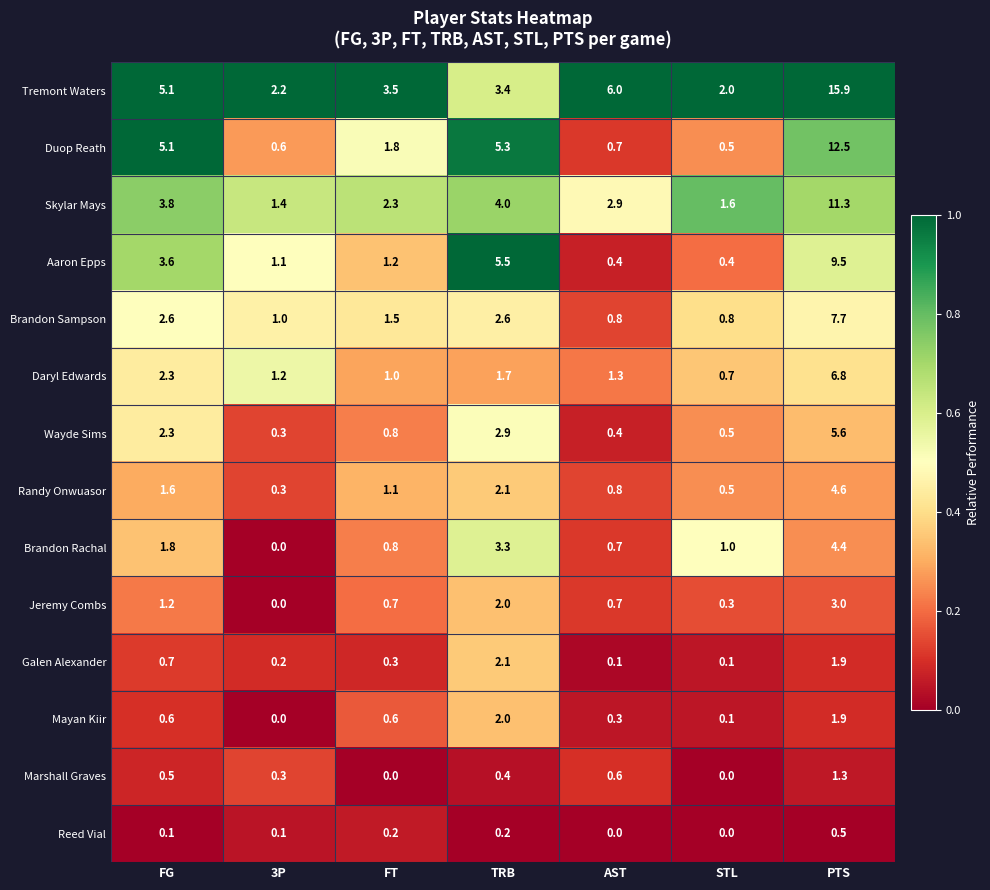

What is the sum of the Aaron Epps values at TRB and FG?

9.1